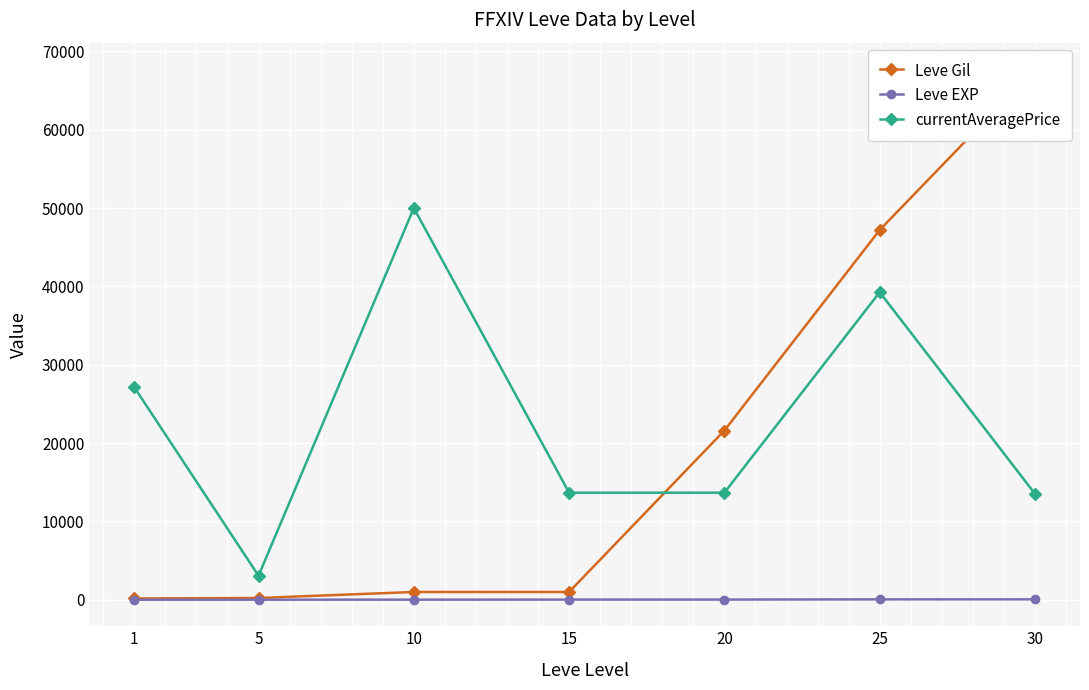

Reading left to right, list all the values displayed in this chart.

Leve Gil: 1=160	5=220	10=990	15=990	20=21600	25=47200	30=67730
Leve EXP: 1=1	5=5	10=9	15=18	20=21	25=47	30=52
currentAveragePrice: 1=27128	5=3065	10=50000	15=13666	20=13666	25=39262	30=13526